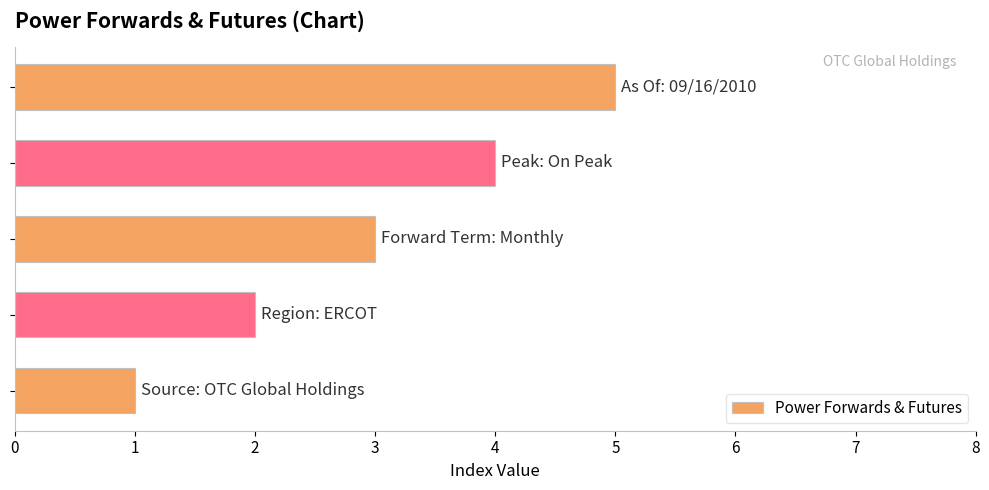

What is the average value?

3